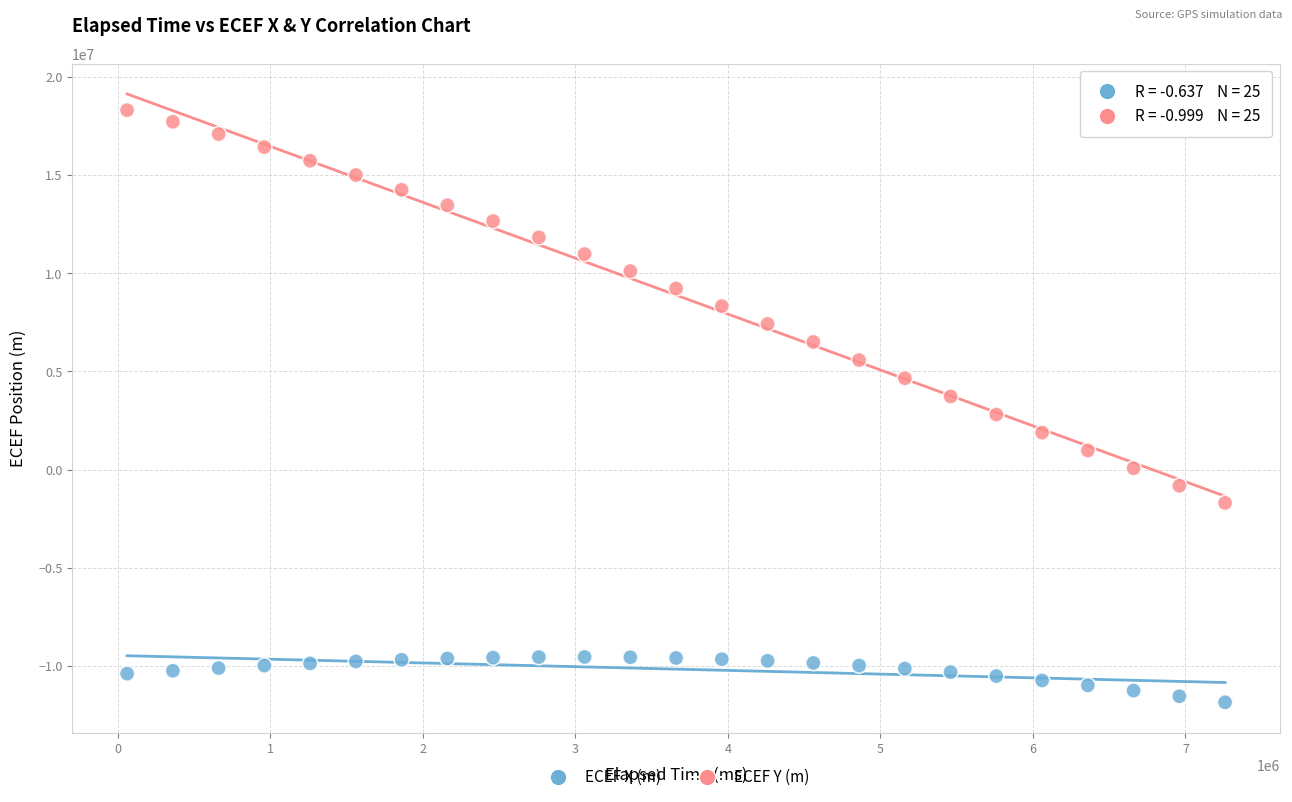

Which series has the widest spread of Y values?

ECEF Y (m)